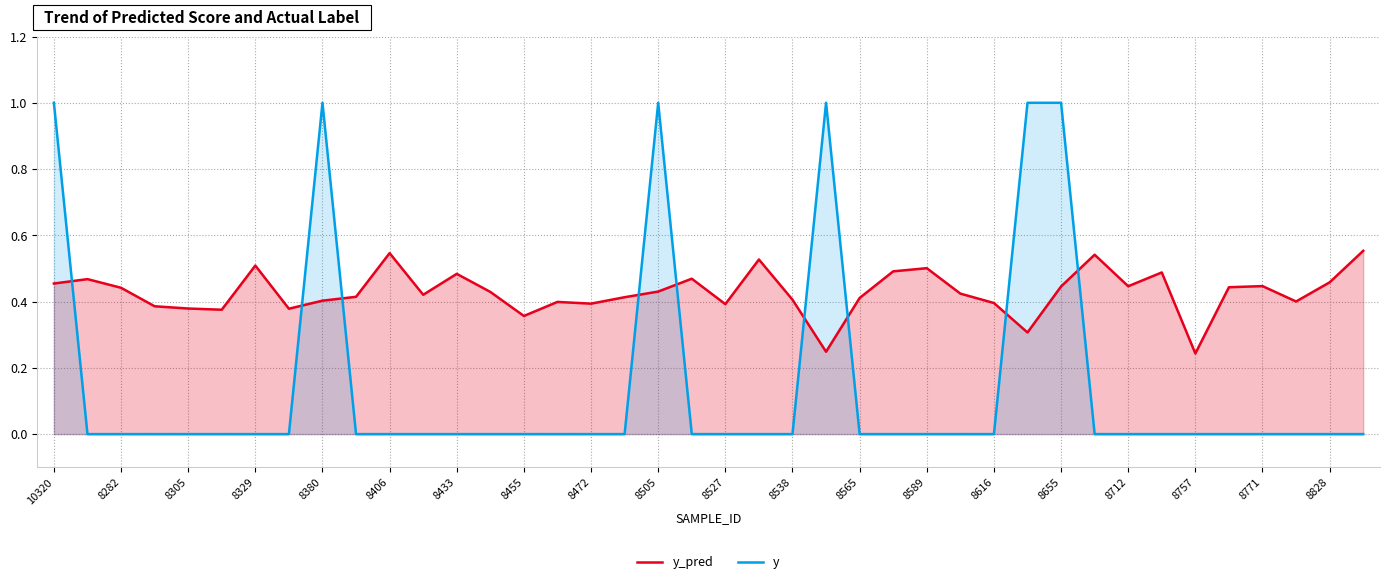

Does the chart display data point markers on the line(s)?

No